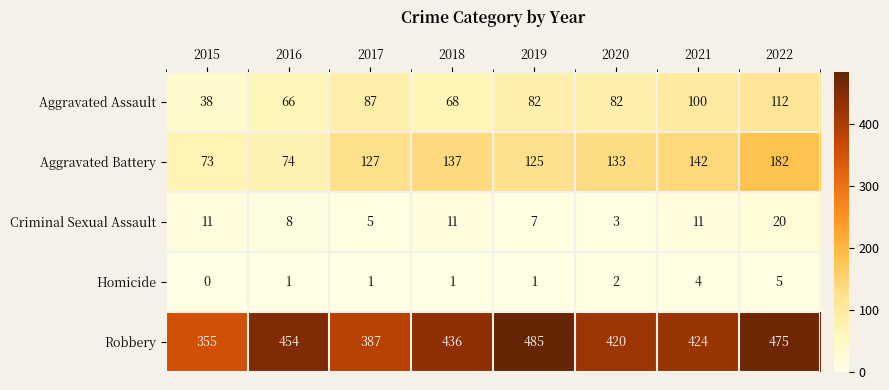

Is it true that Aggravated Battery equals 27 at 2020?

False